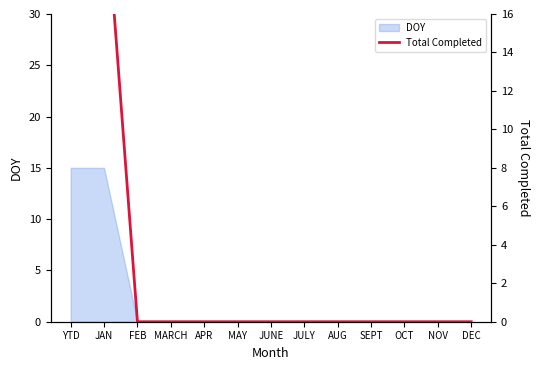

Does the chart have visible grid lines?

No